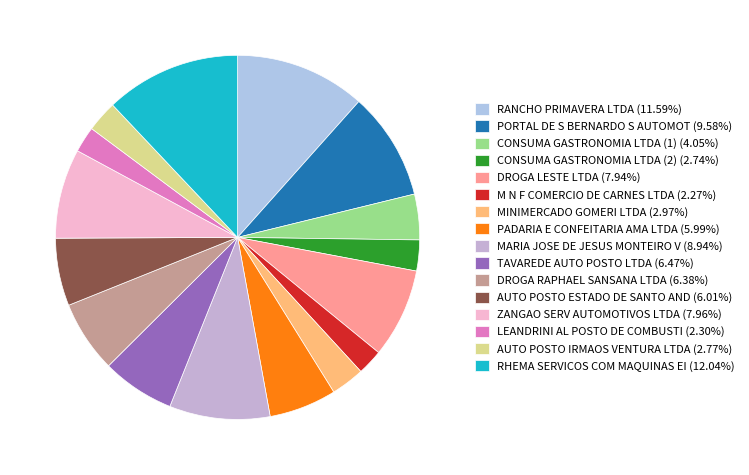

Which slice is the smallest?

M N F COMERCIO DE CARNES LTDA